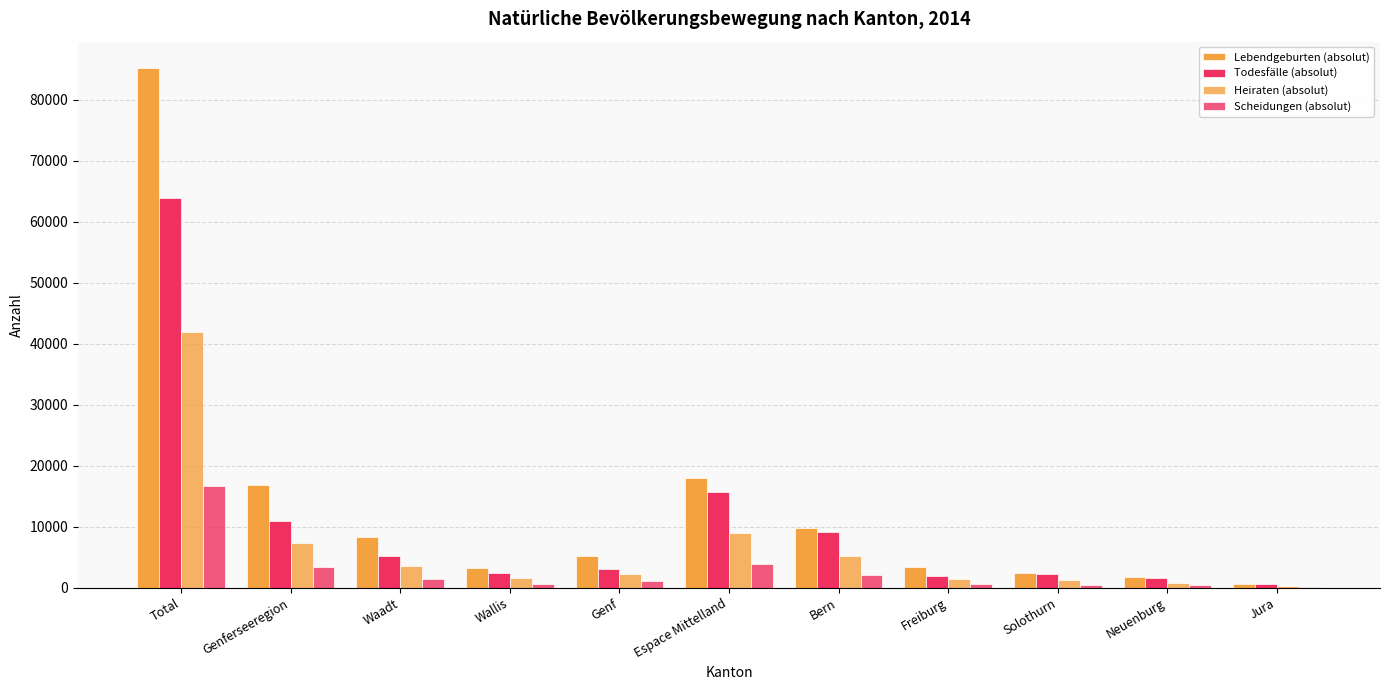

What is the difference between the Heiraten (absolut) values at Total and Bern?

36641